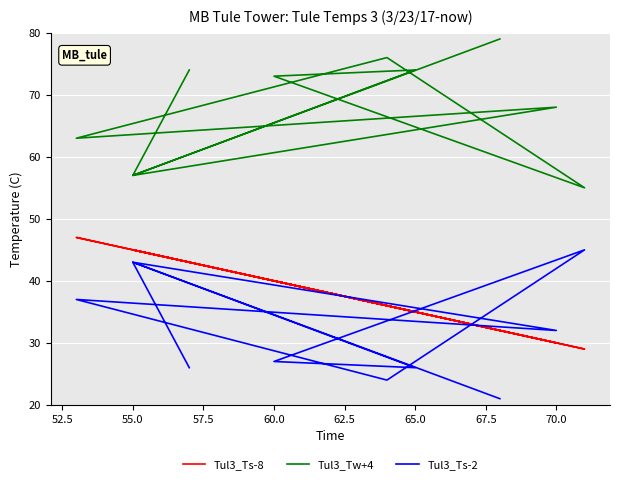

At 55.0, list the series in order from smallest to largest.

Tul3_Ts-2, Tul3_Ts-8, Tul3_Tw+4